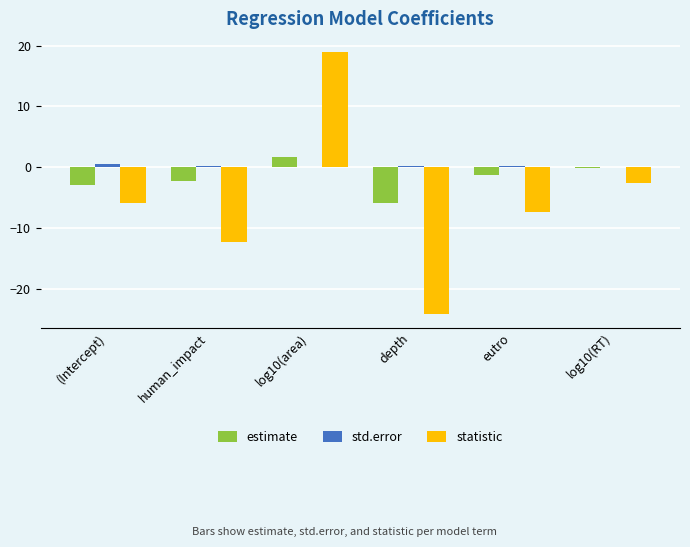

Is the value of std.error at human_impact greater than the value of estimate at human_impact?

Yes